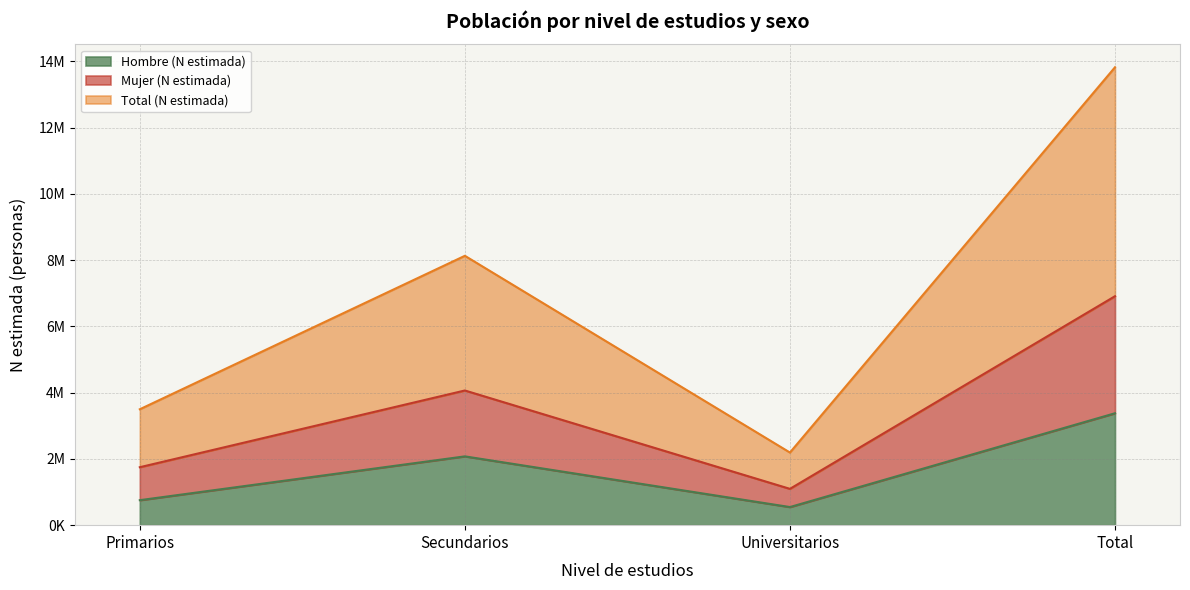

True or false: Hombre (n muestra) and Mujer (n muestra) cross at least once.

False